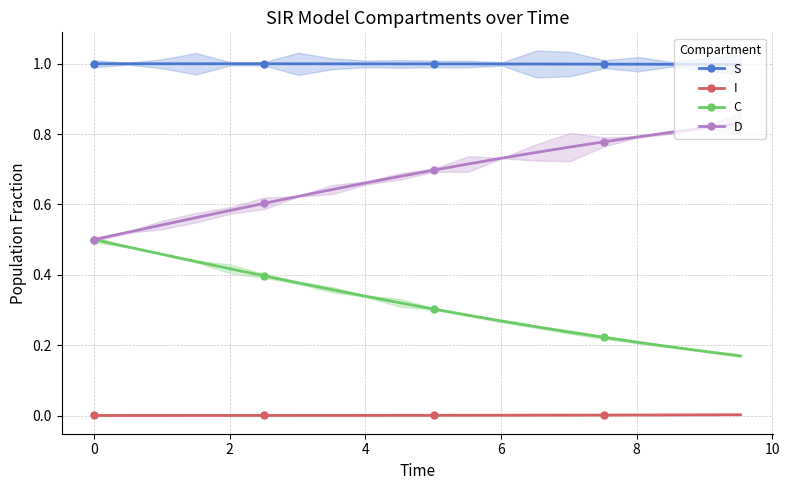

True or false: S and I cross at least once.

False